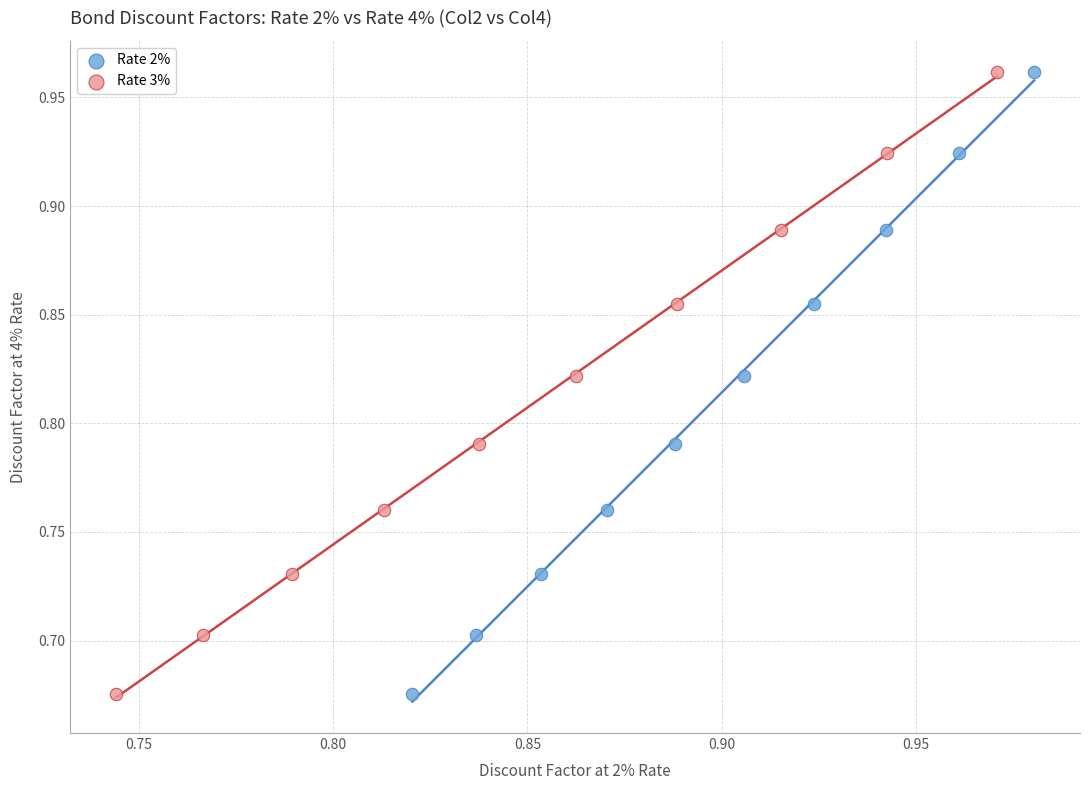

What are all the series names shown in the legend?

Rate 2%, Rate 3%